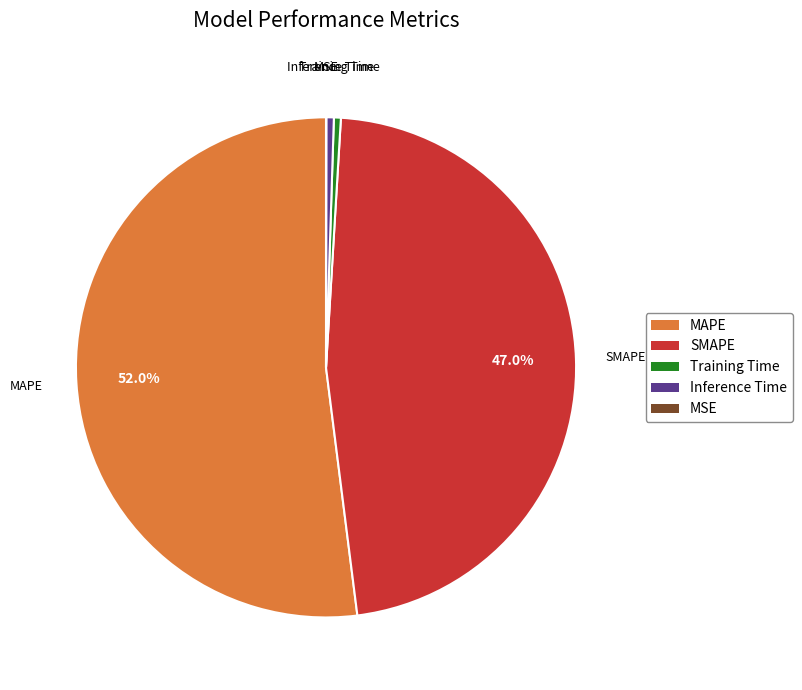

Is there any slice that represents more than half of the pie?

Yes